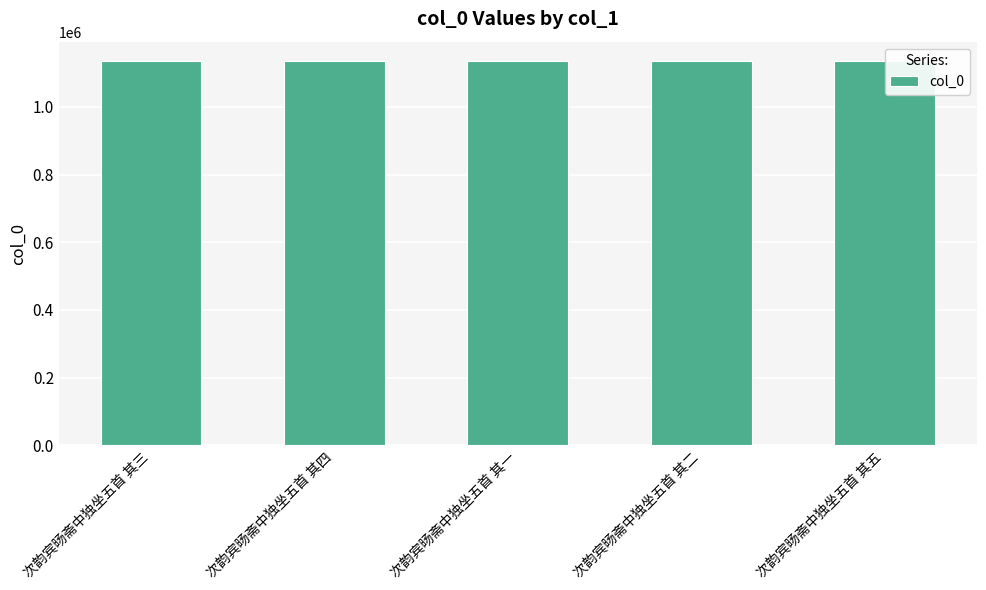

Approximately how many times larger is the value at 次韵宾旸斋中独坐五首 其三 compared to 次韵宾旸斋中独坐五首 其二?

1.0